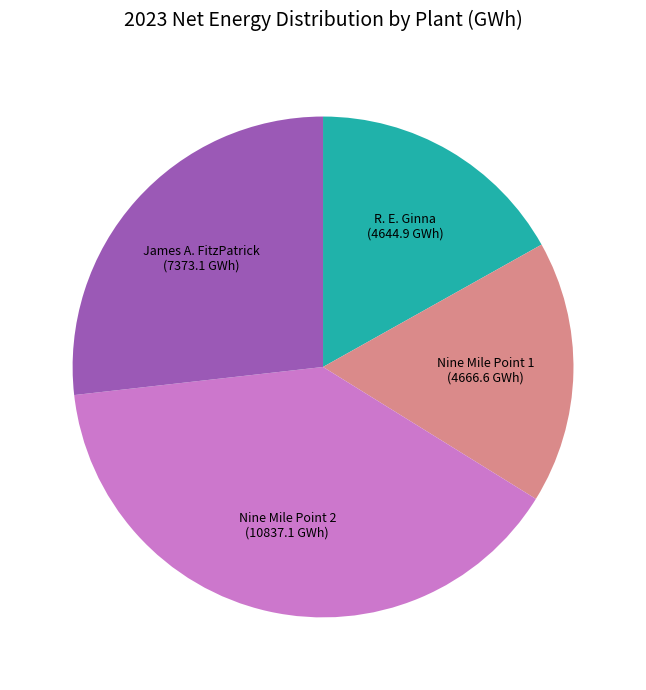

Do Nine Mile Point 1 and Nine Mile Point 2 together represent more than half of the pie?

Yes